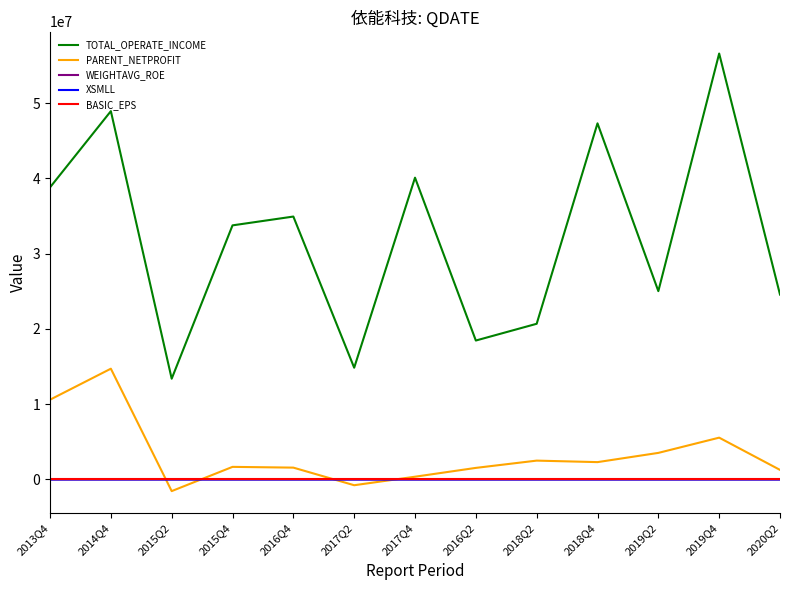

What position from the left is 2019Q2?

11